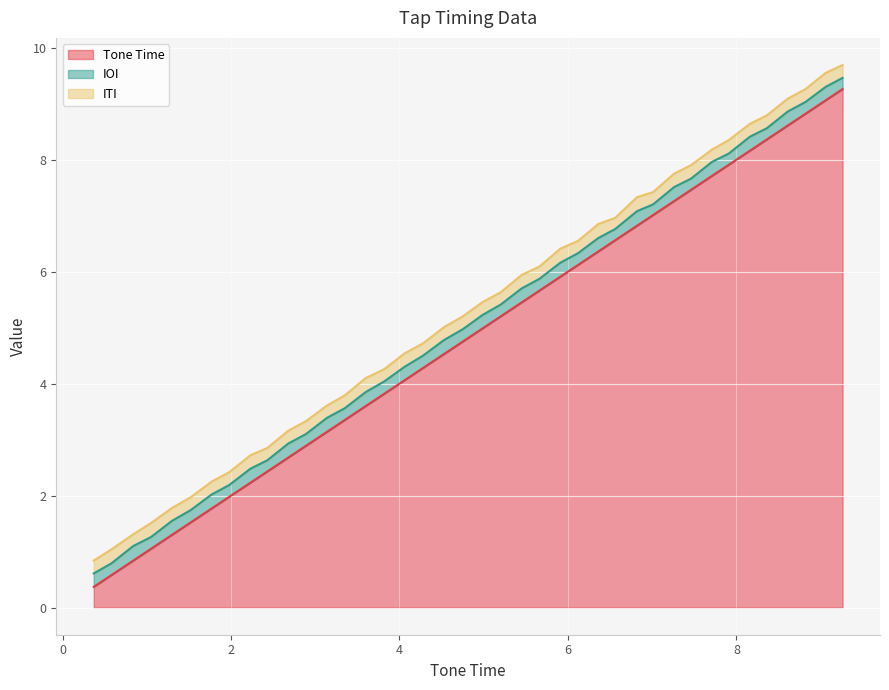

What is the highest value of the Tone Time series?

9.3